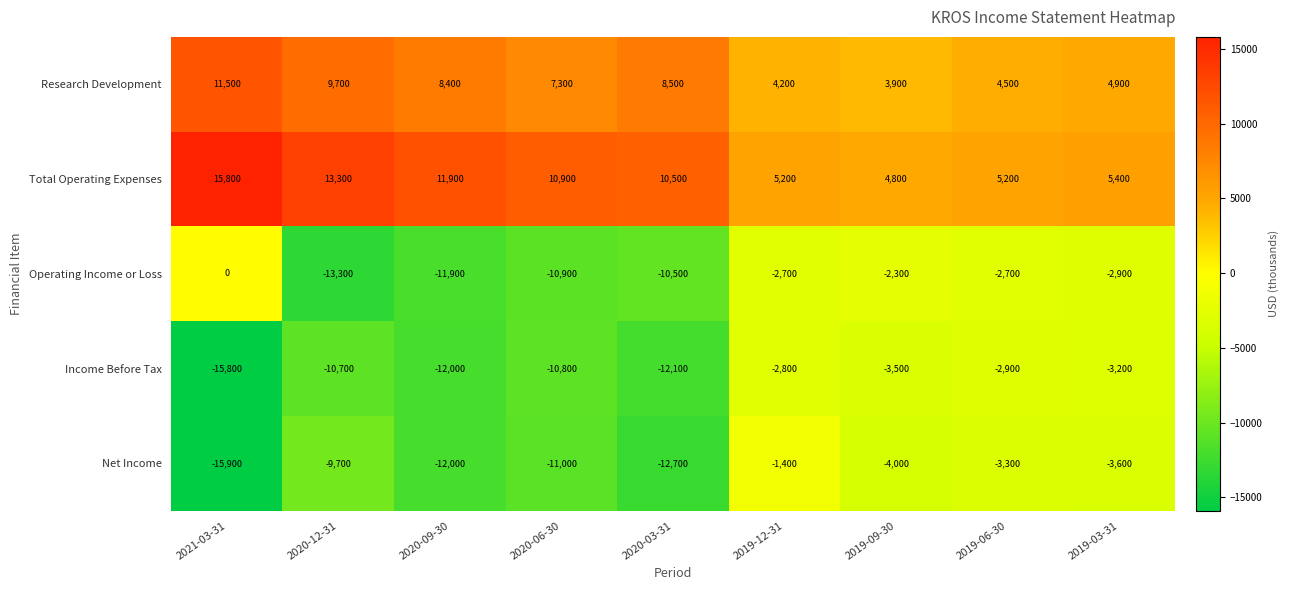

At which category is the sum across all series the highest?

2019-12-31